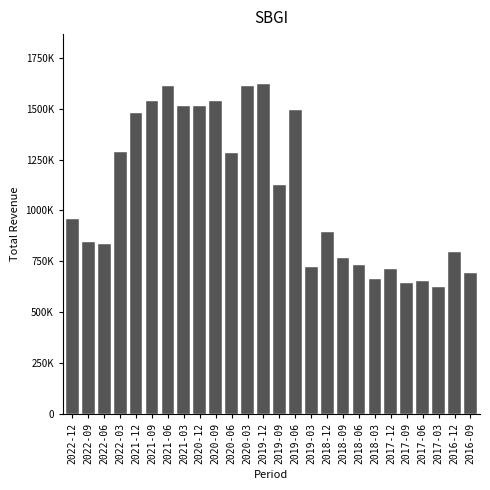

Does the chart contain any negative values?

No